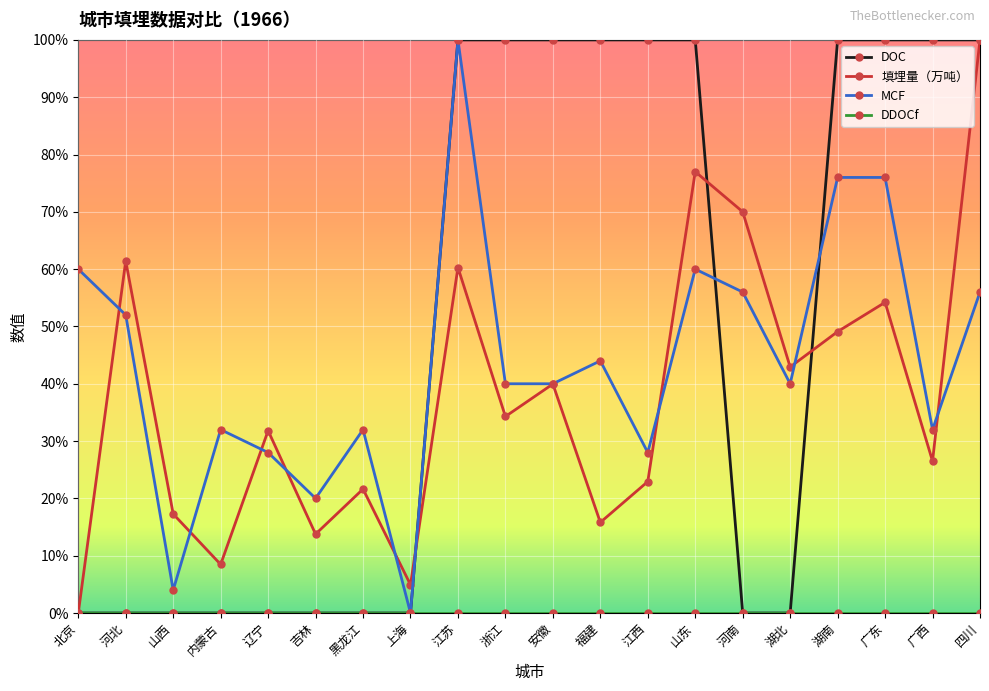

What is the value of the 填埋量（万吨） point at the 13th from the left?

0.2